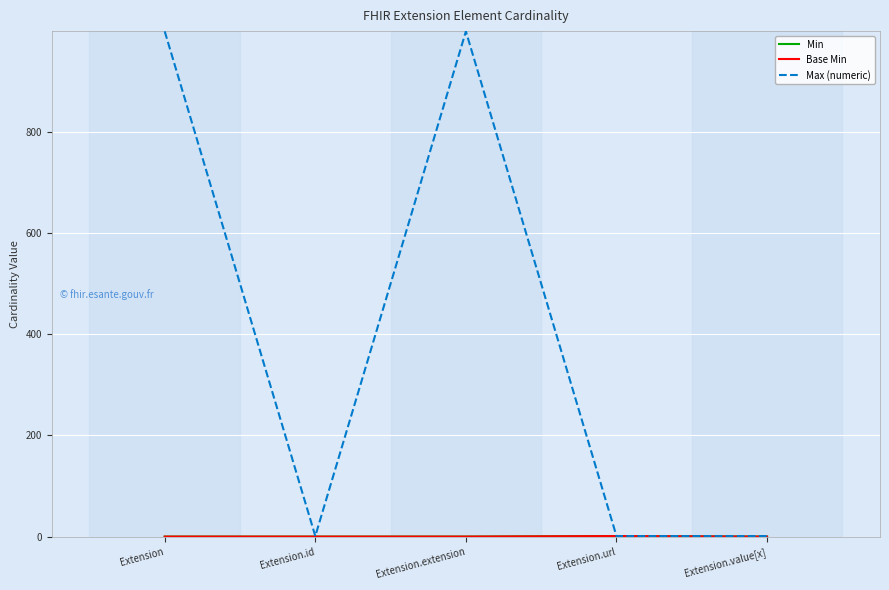

What is the total value across all series at Extension.id?

1